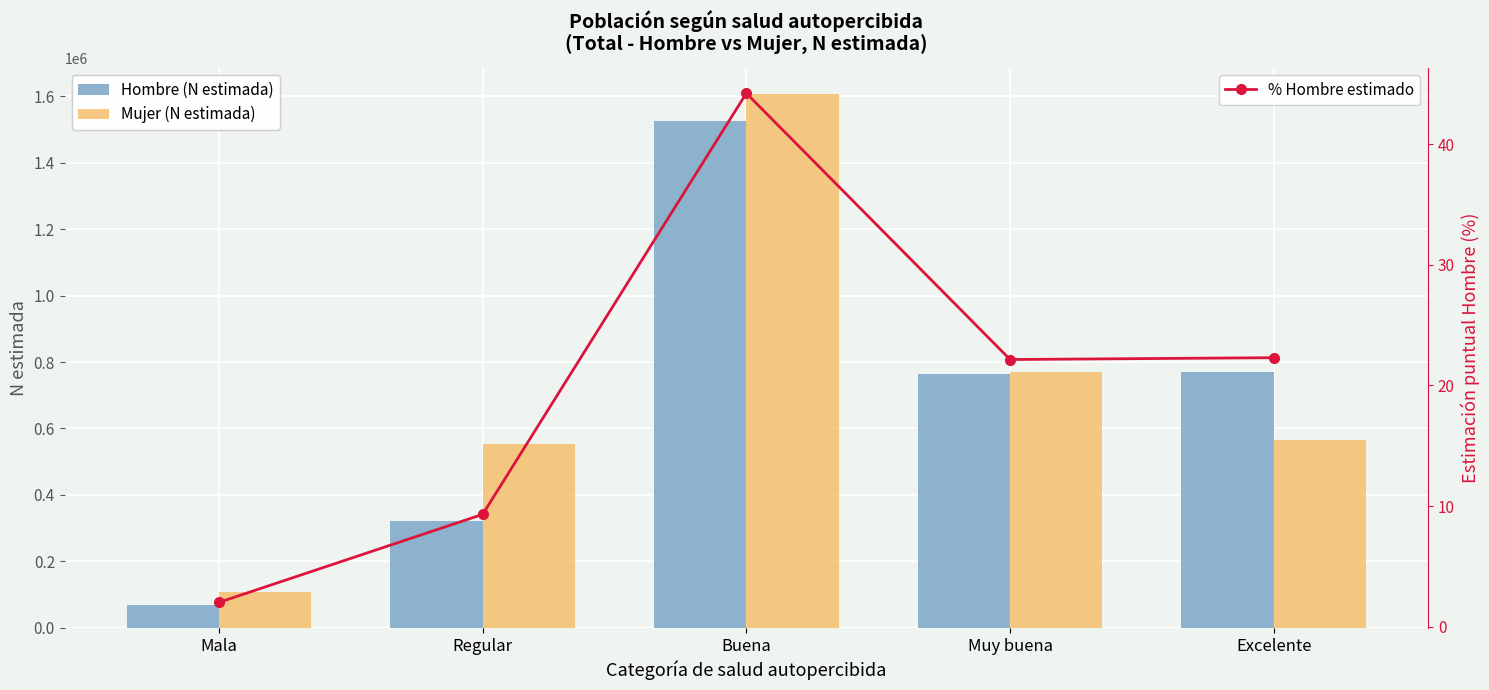

What is the value of the % Hombre estimado bar at the 1st from the left?

2.0